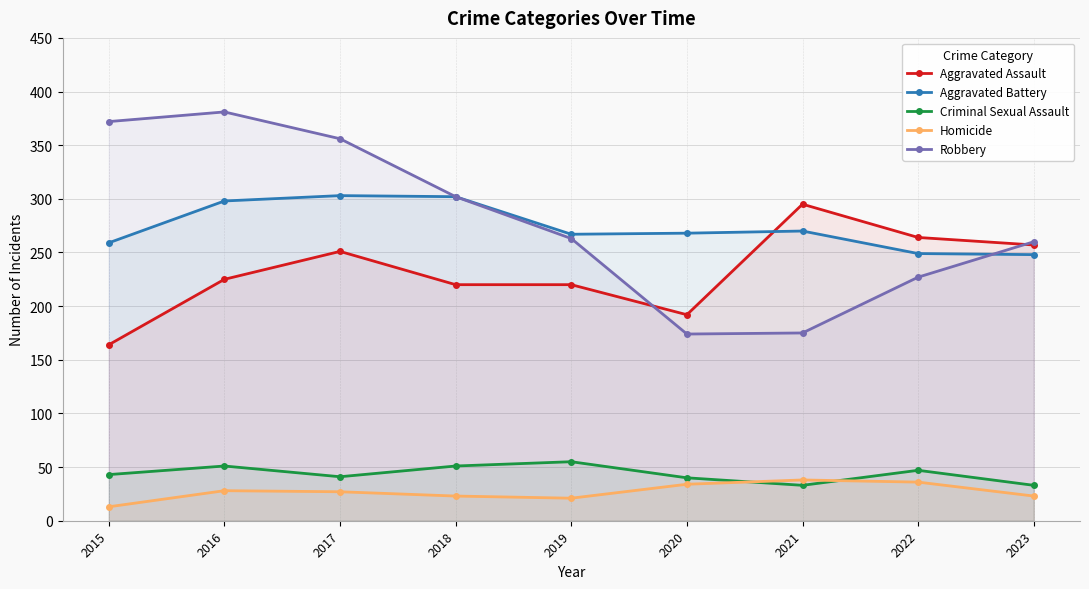

Rank the series by their maximum value, from highest to lowest.

Robbery, Aggravated Battery, Aggravated Assault, Criminal Sexual Assault, Homicide